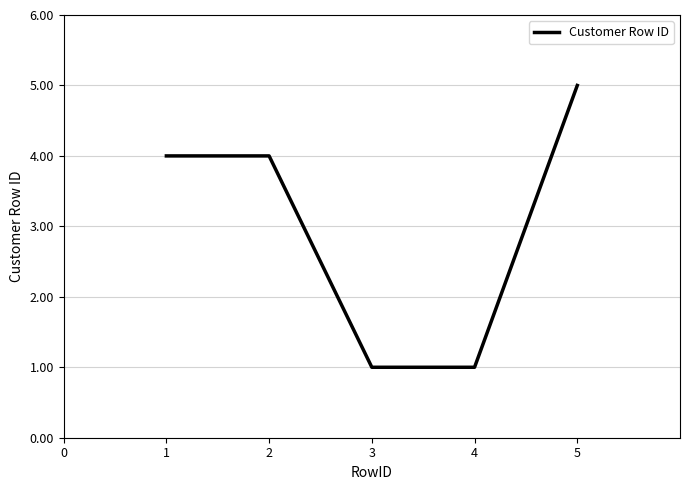

What is the difference between the values at 2 and 4?

3